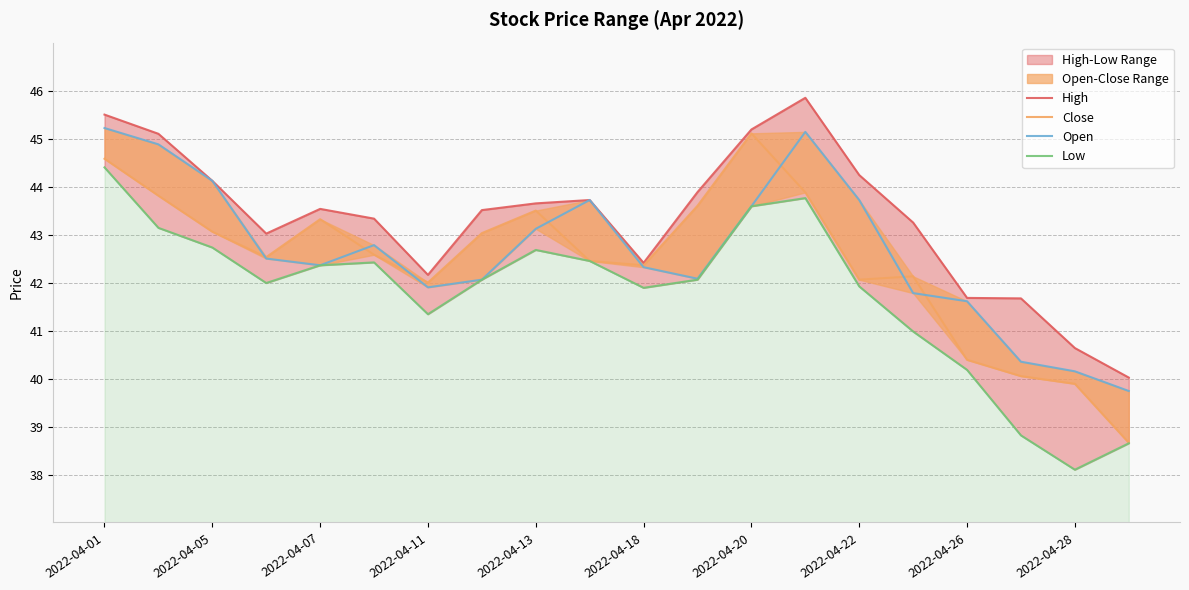

Between 2022-04-20 and 2022-04-28, which series saw the biggest shift?

Low